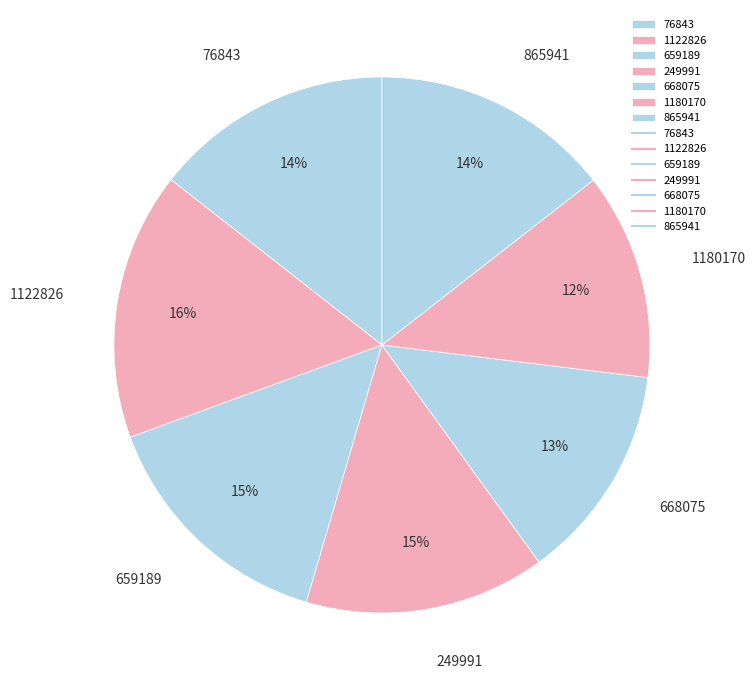

Which category has the biggest portion of the pie?

1122826